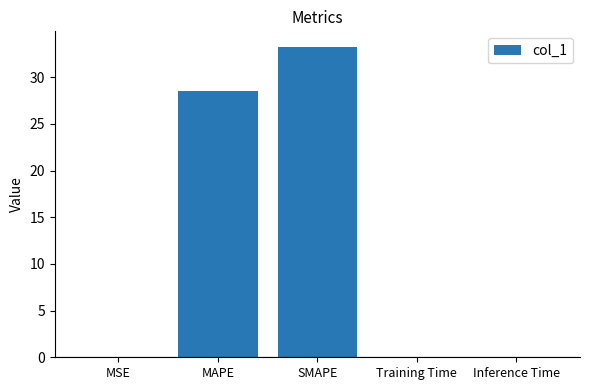

True or false: the data shows 28.5 at MAPE.

True